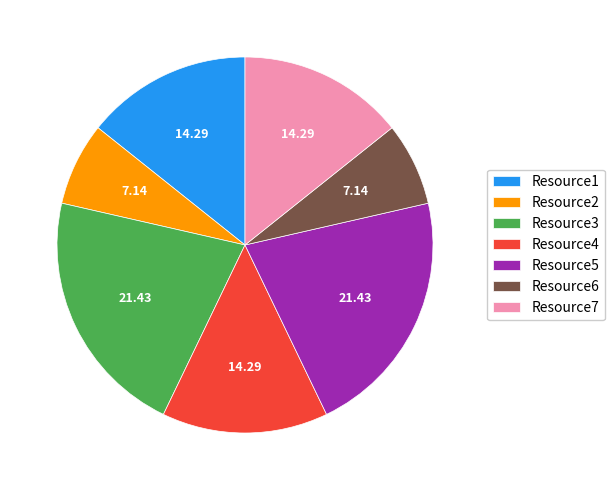

Is the sum of Resource2 and Resource6 greater than half?

No